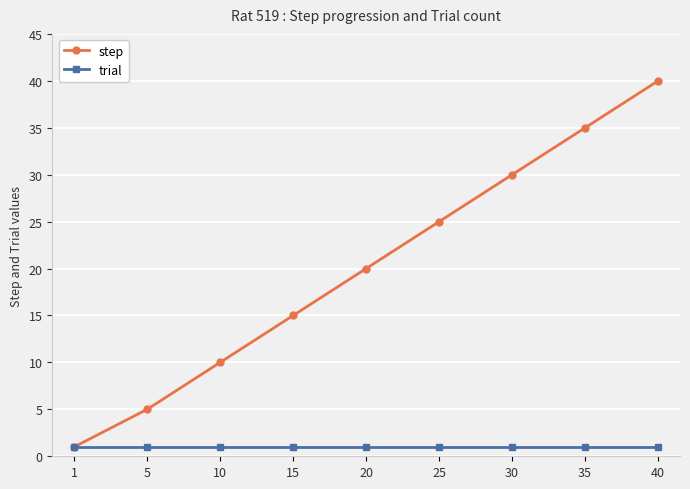

The value of step at 35 is 53. True or false?

False